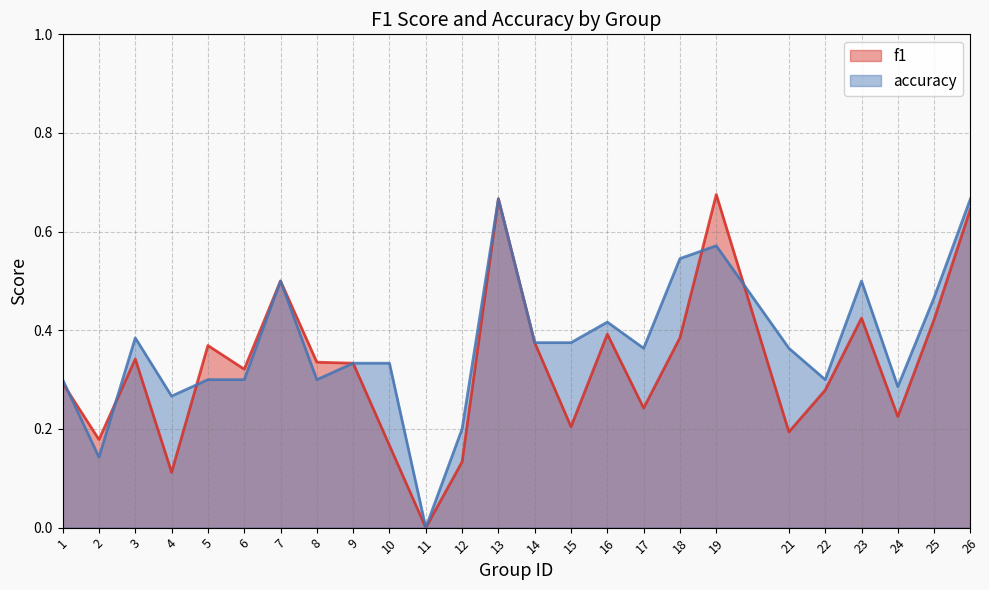

How many interior local peaks does the accuracy series have?

6